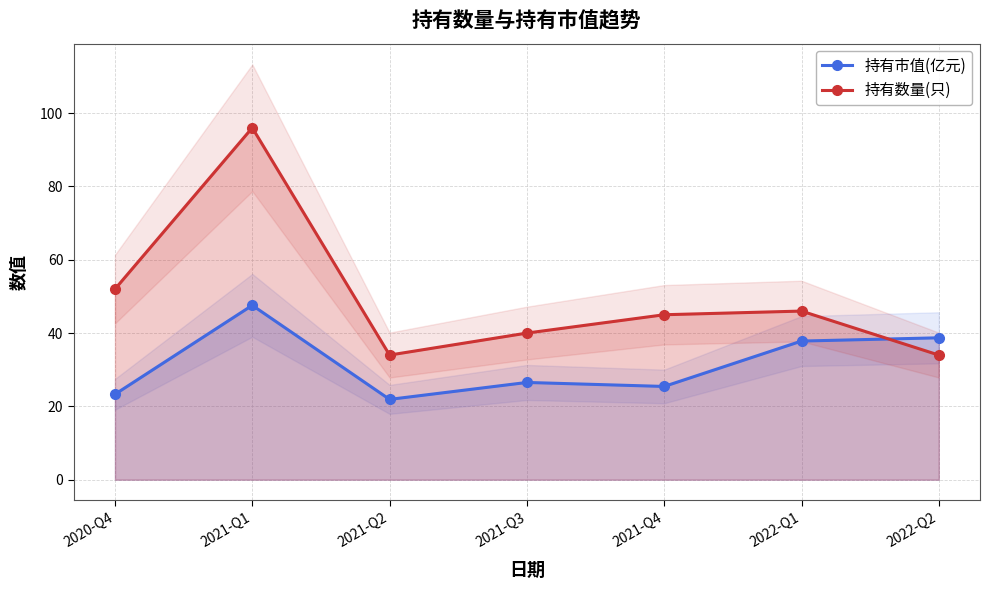

Where do 持有市值(亿元) and 持有数量(只) first cross each other?

2022-Q1 and 2022-Q2